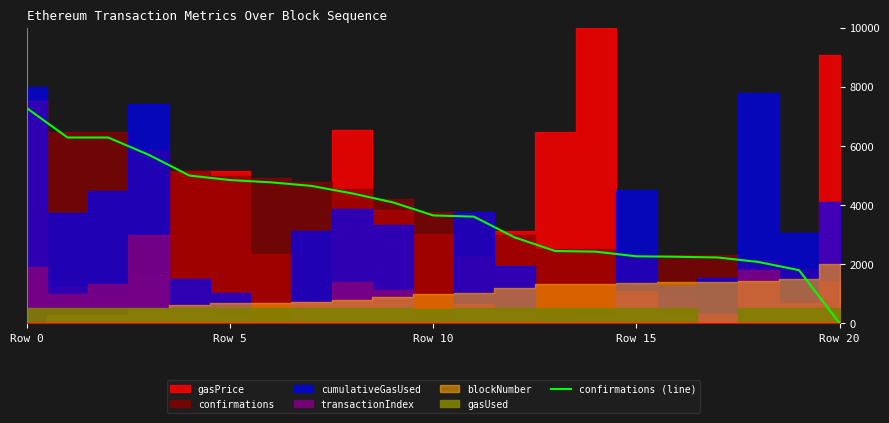

Where is the data nearest to the value 3637?

Row 10